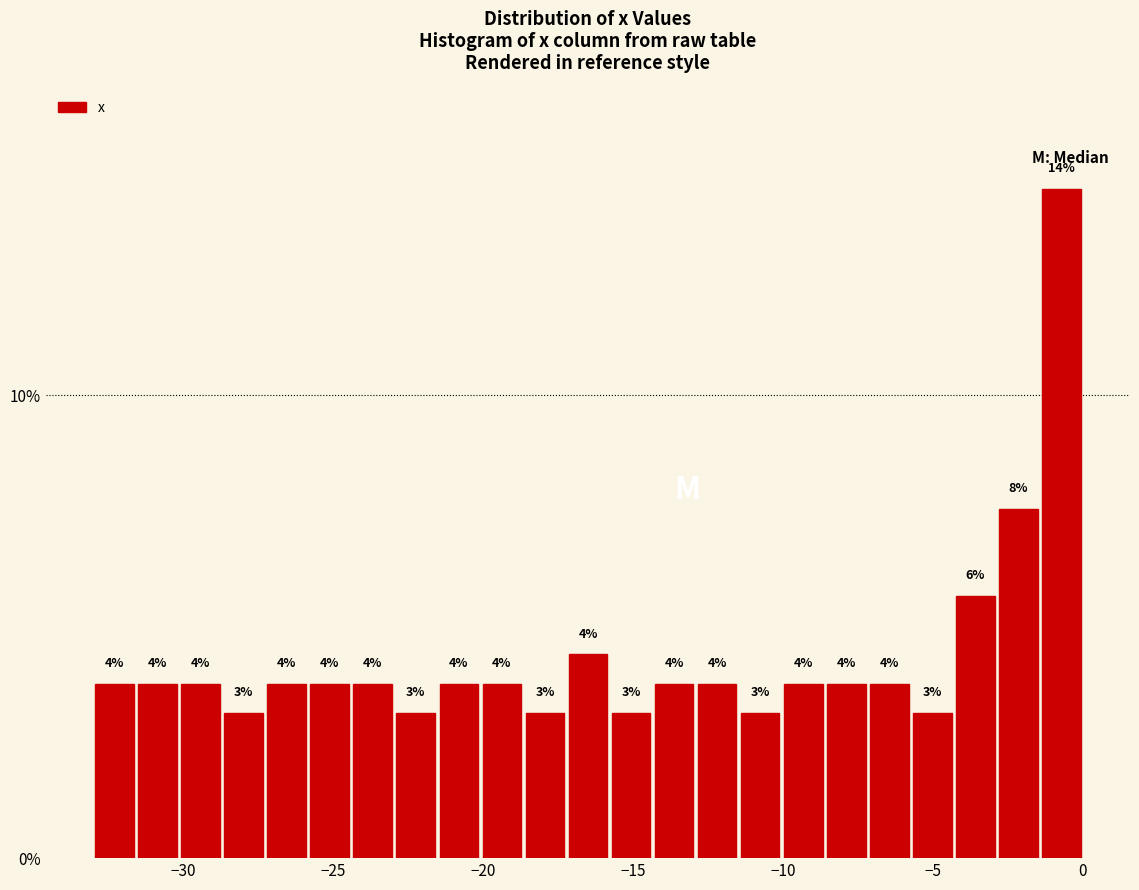

Around what value on the x-axis is the tallest bar? Give the approximate position of its centre, as read against the axis.

-0.5